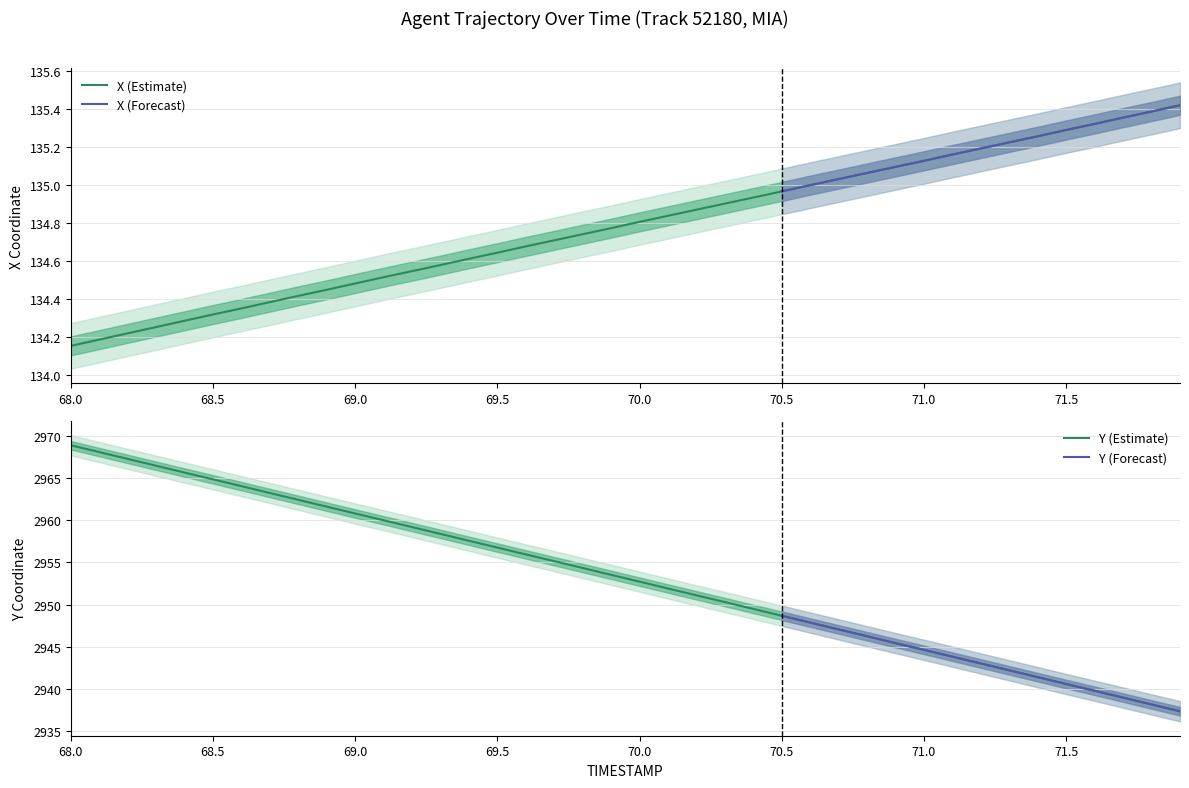

True or false: X and Y cross at least once.

False